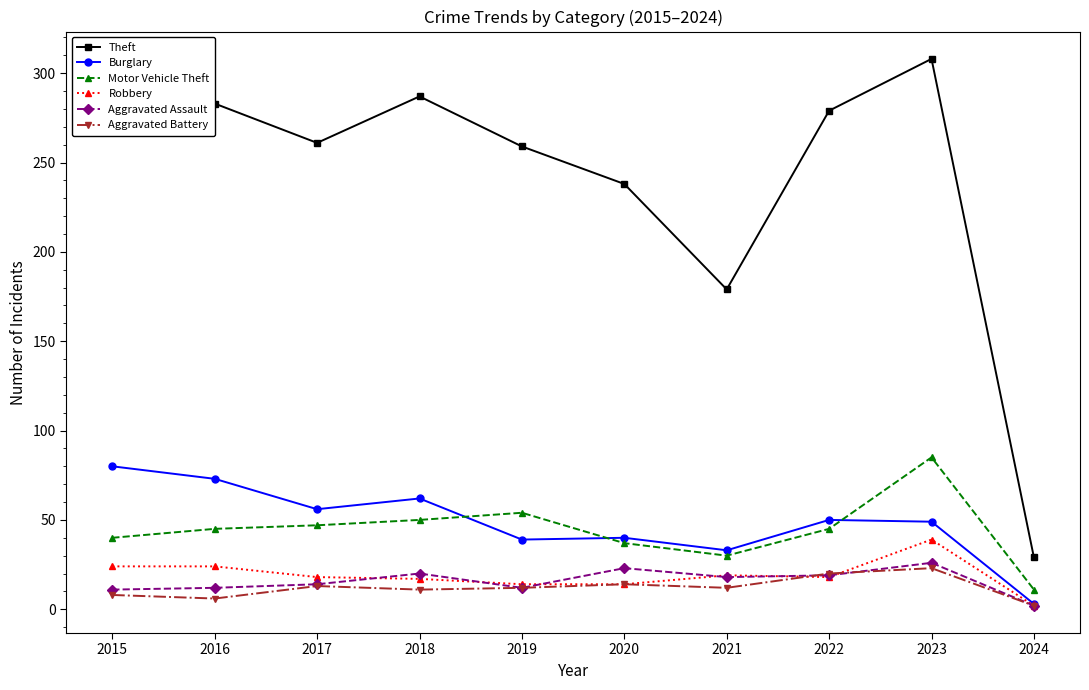

What are all the series names shown in the legend?

Theft, Burglary, Motor Vehicle Theft, Robbery, Aggravated Assault, Aggravated Battery